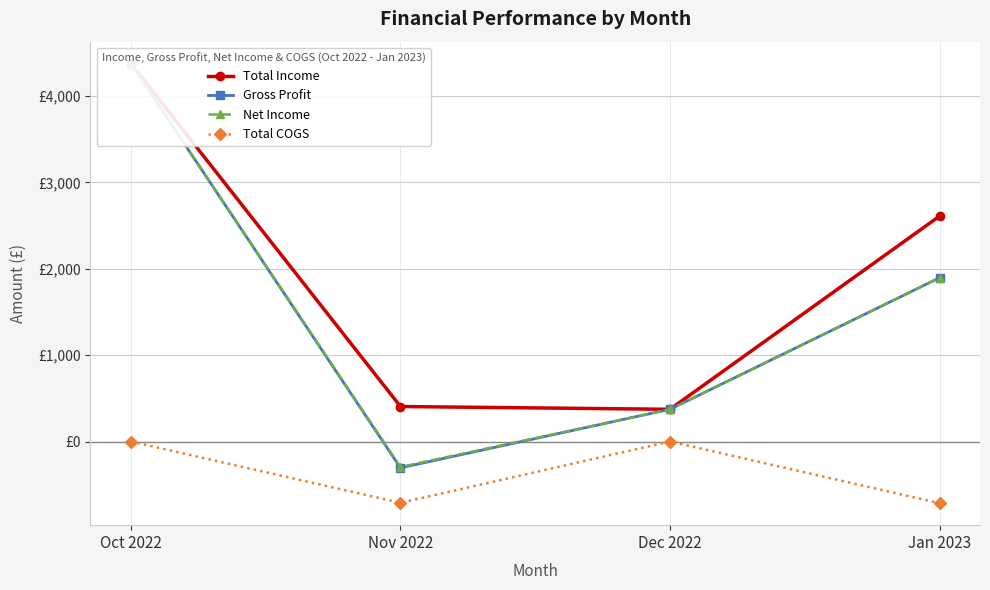

Read the Gross Profit value at Jan 2023.

1896.3